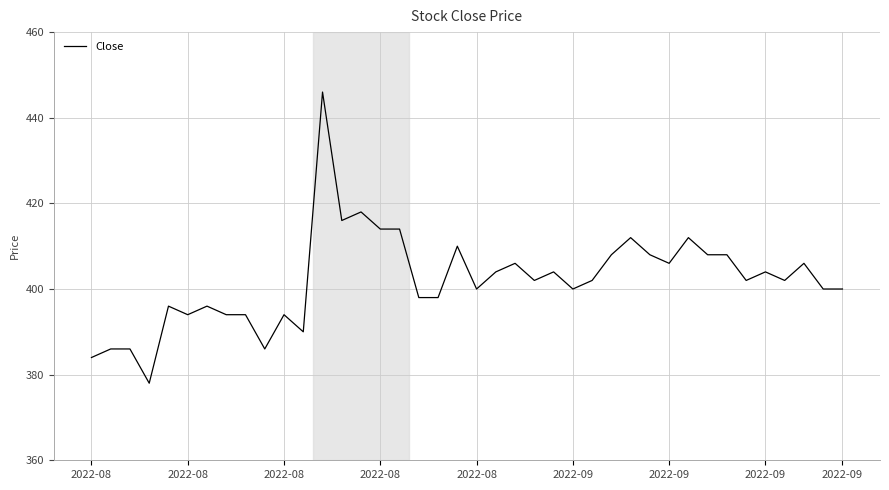

What is the minimum value shown in the chart?

378